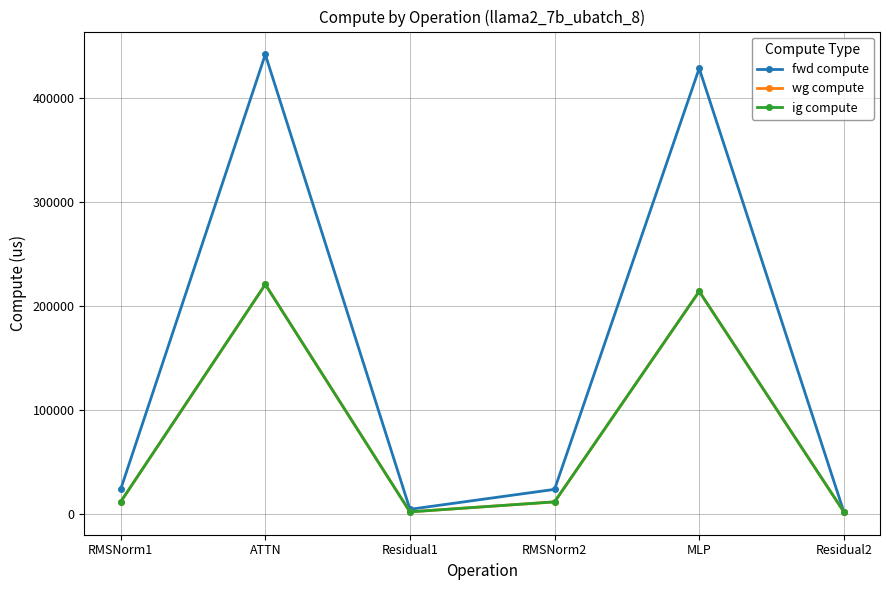

At how many categories does at least one series exceed 262207?

2